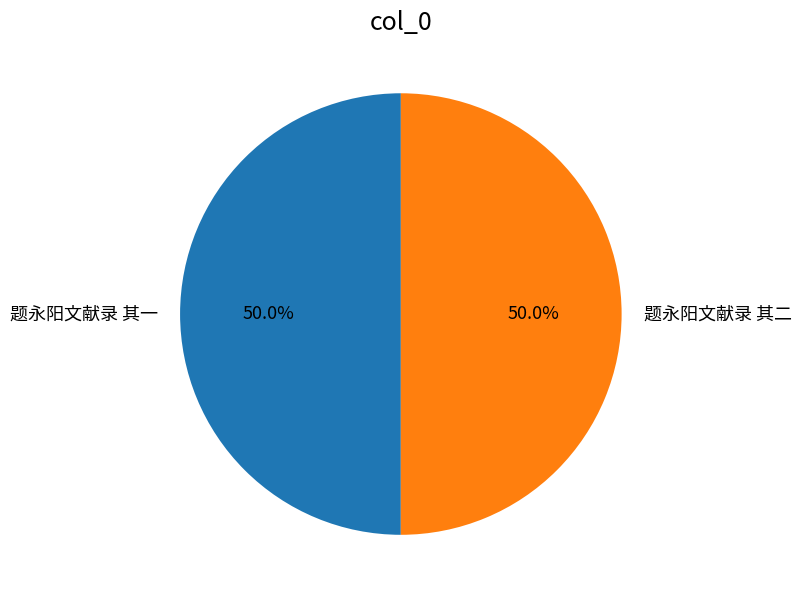

Approximately how many times larger is the value at 题永阳文献录 其二 compared to 题永阳文献录 其一?

1.0